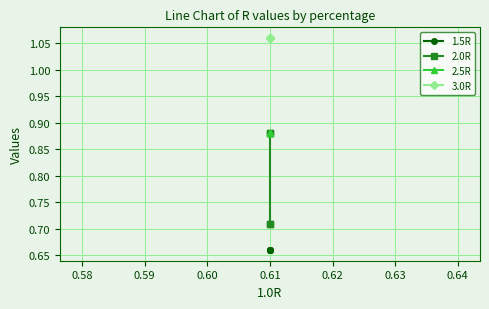

True or false: 3.0R has more than 1 points higher than both neighbors.

False